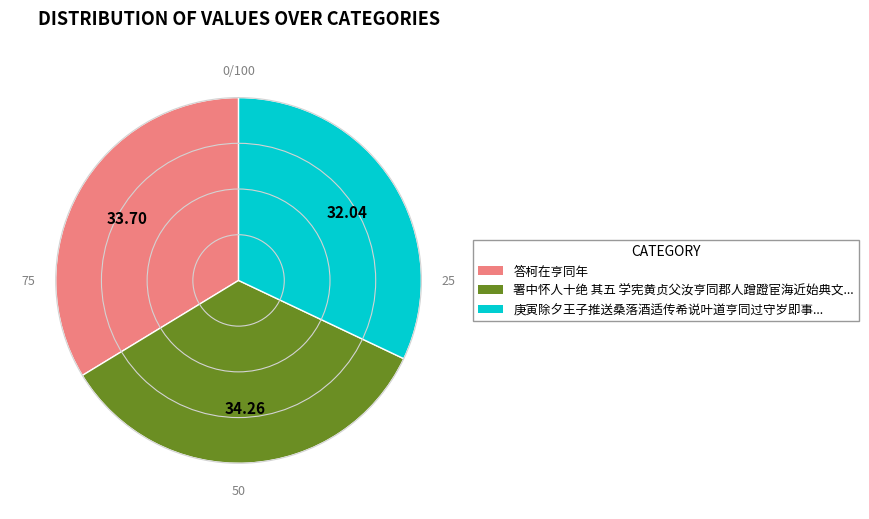

Count the number of slices in the pie.

3